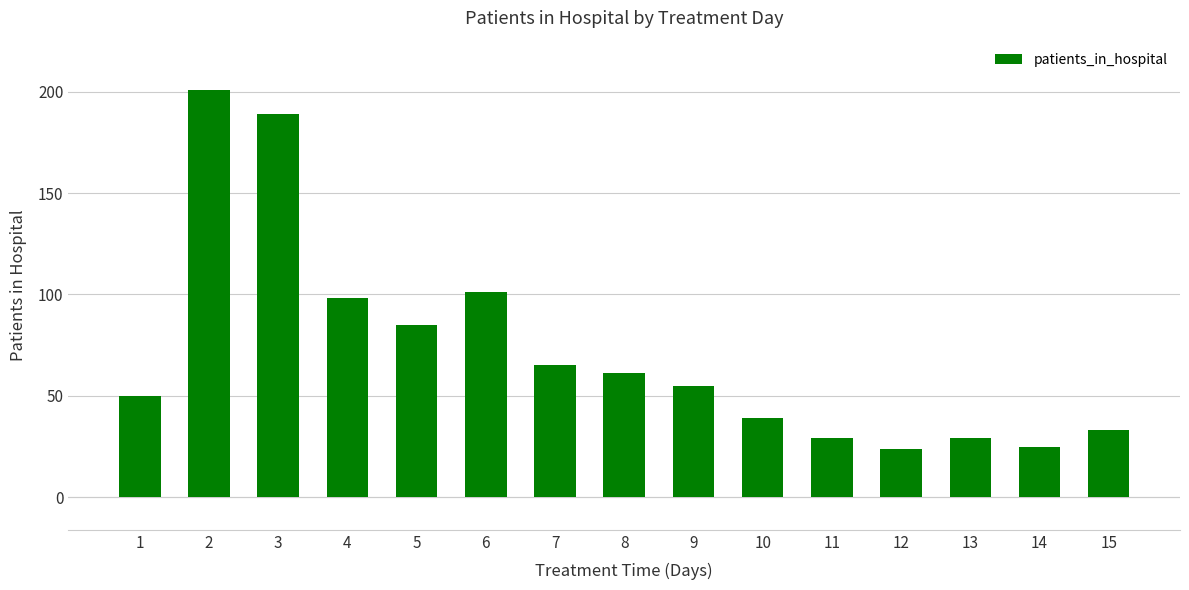

Which label corresponds to the largest value in the chart?

2